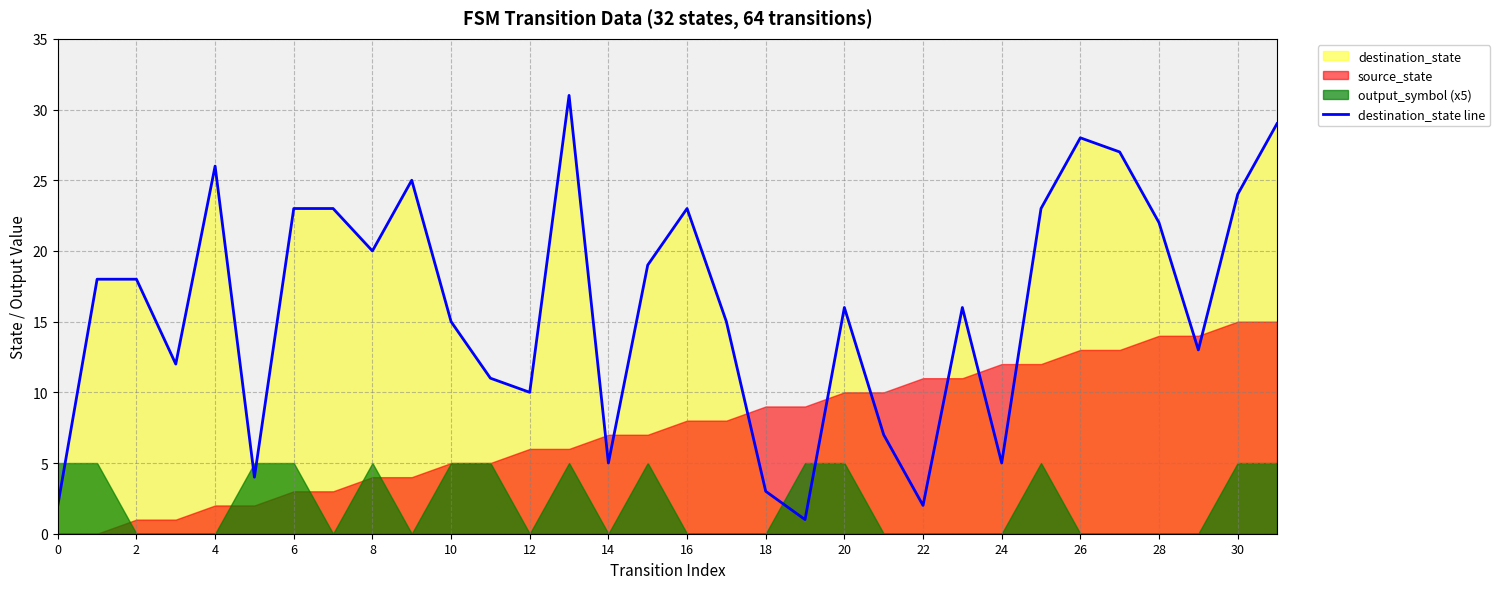

Count the number of categories in the chart.

32